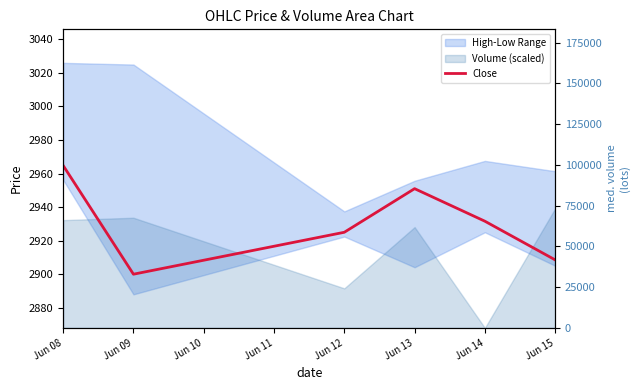

What is the difference between the maximum and second lowest values?

56.2